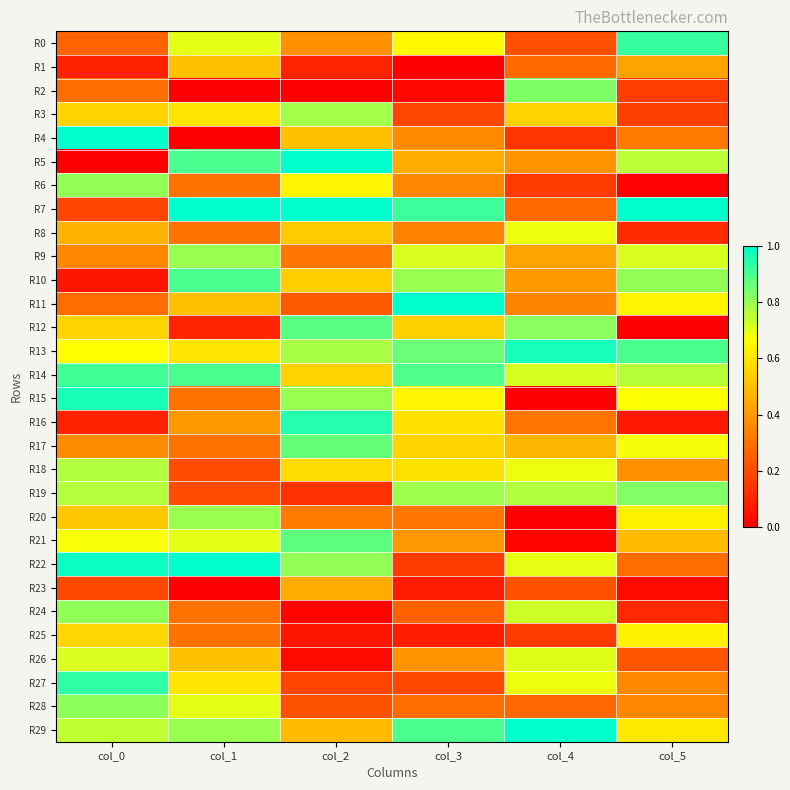

List the series in order of their peak value, highest first.

R4, R5, R7, R11, R22, R29, R13, R15, R16, R27, R0, R14, R10, R12, R21, R17, R2, R19, R28, R24, R6, R9, R20, R3, R18, R26, R8, R25, R1, R23